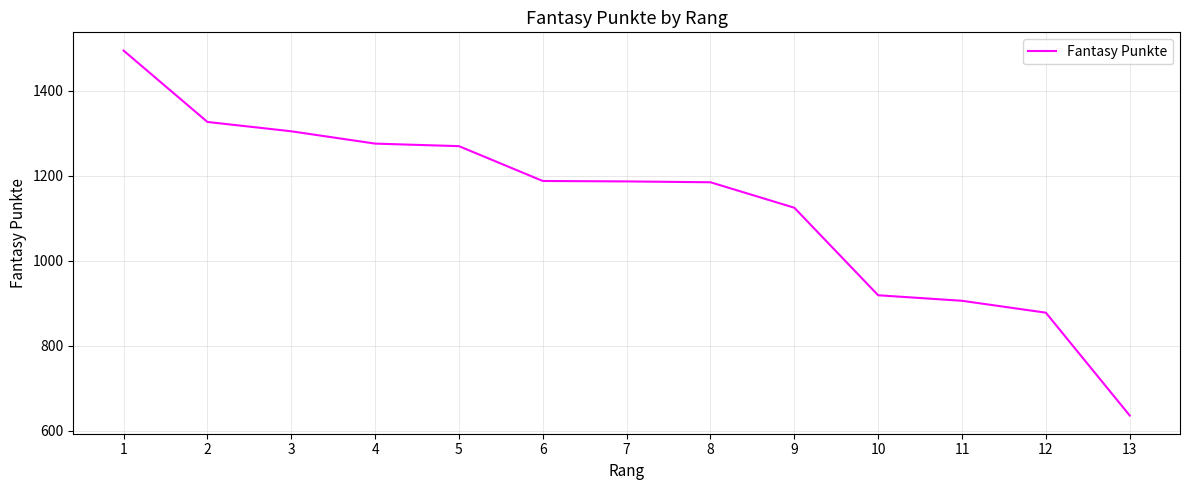

What is the approximate value at 2, to the nearest 10?

1330